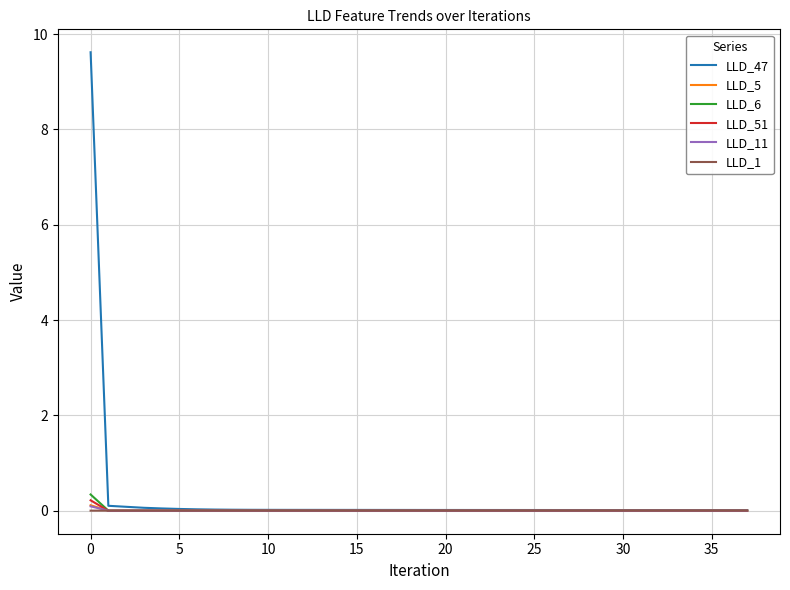

What is the maximum value shown in the chart?

9.6